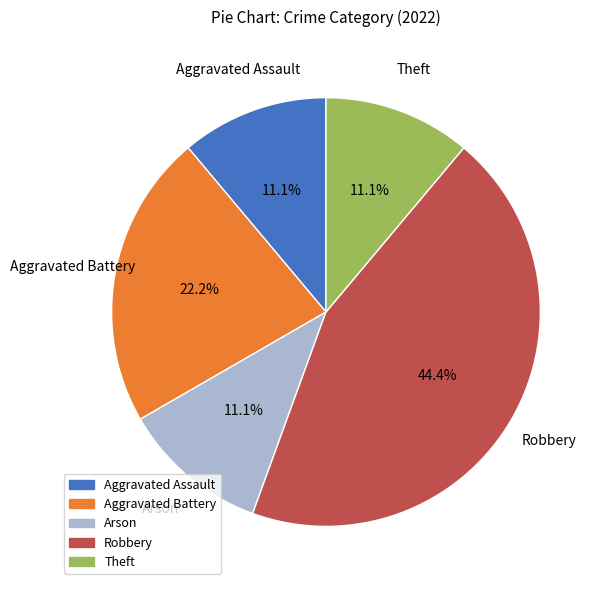

Is there a majority slice in this chart?

No